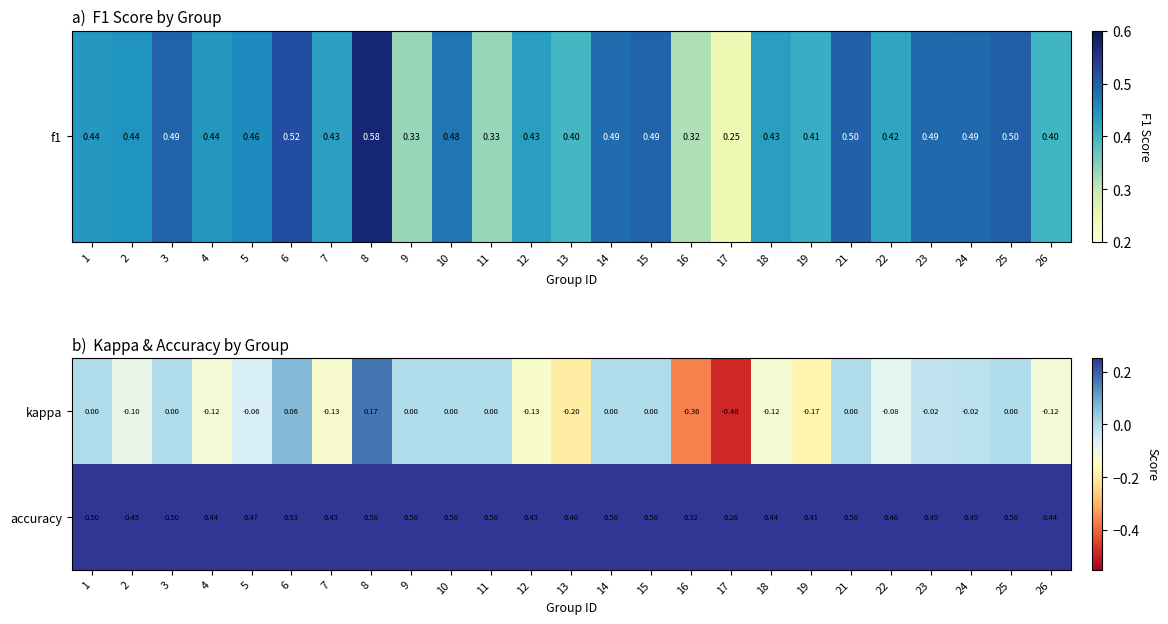

Which series has the widest spread of values?

kappa